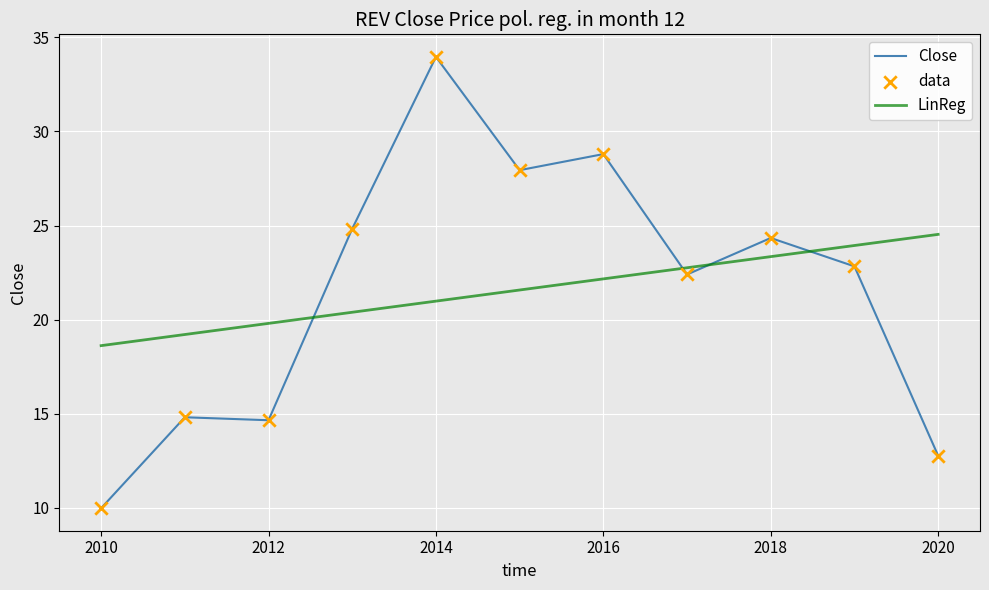

Approximately how many times larger is the value at 2017-12 compared to 2015-12?

0.8